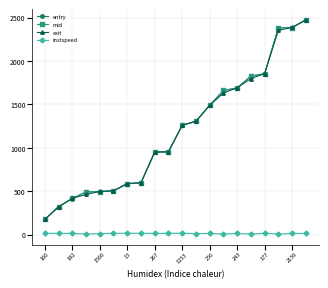

In instspeed, how many points are lower than both neighbors (excluding endpoints)?

7